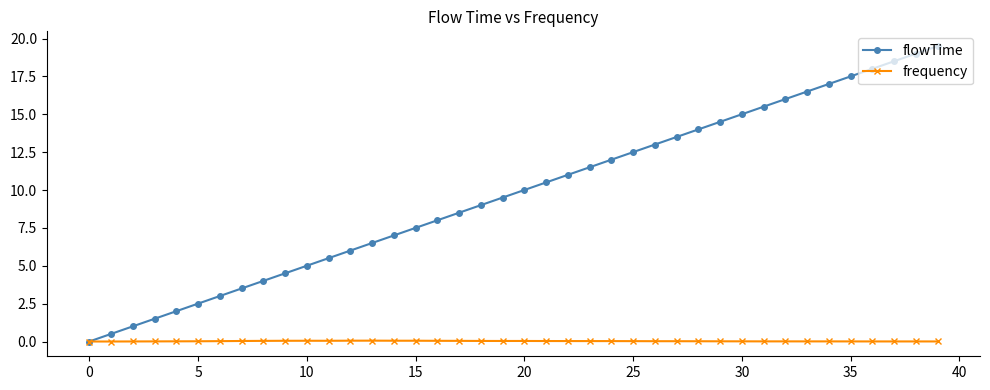

What is the greatest value displayed?

19.5